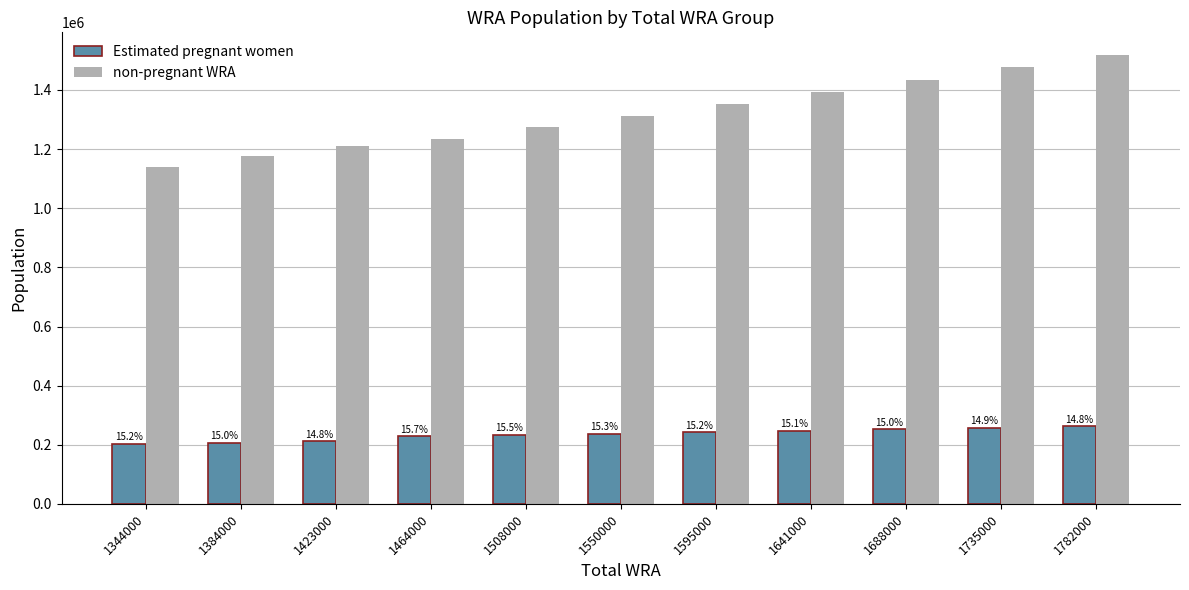

Which label corresponds to the largest value in the chart?

1782000